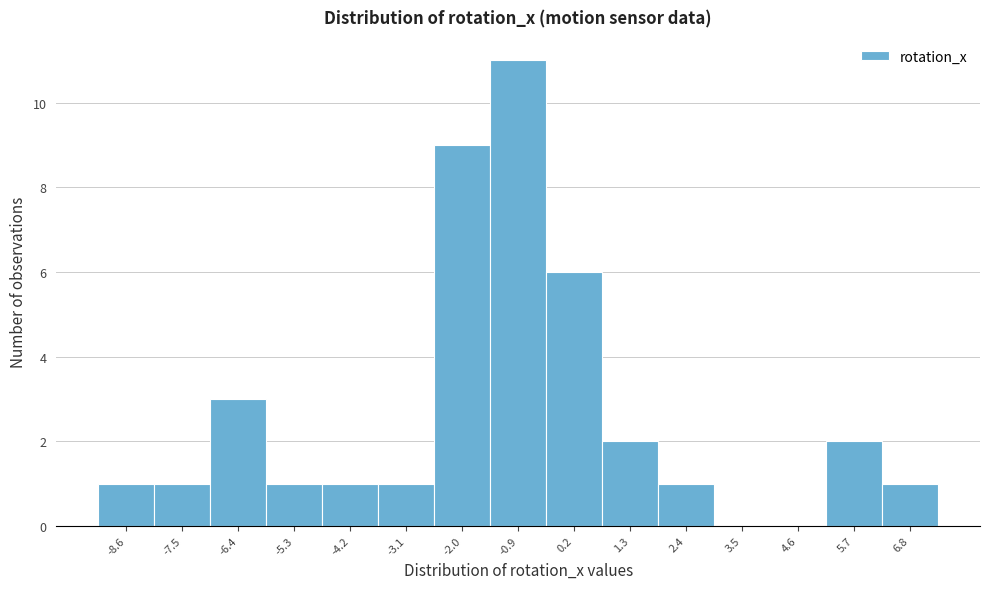

Reading left to right, list all the values displayed in this chart.

-8.6=1	-7.5=1	-6.4=3	-5.3=1	-4.2=1	-3.1=1	-2.0=9	-0.9=11	0.2=6	1.3=2	2.4=1	3.5=0	4.6=0	5.7=2	6.8=1